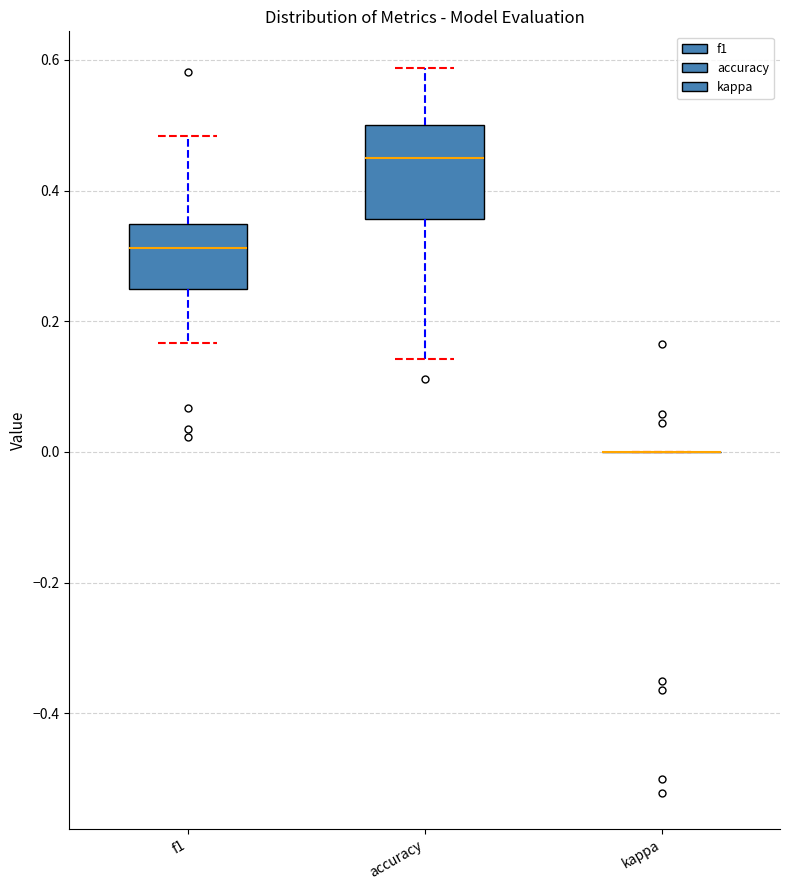

Reading left to right, transcribe this box plot: for each box, give where its median line is, the range the box spans, and where its two whiskers end, as read against the y-axis. The values are not printed on the chart, so give them approximately, as read against the axis.

f1: median 0.32, box 0.24 to 0.34, whiskers 0.16 to 0.48
accuracy: median 0.44, box 0.36 to 0.50, whiskers 0.14 to 0.58
kappa: box collapsed to a line at 0.00, whiskers 0.00 to 0.00